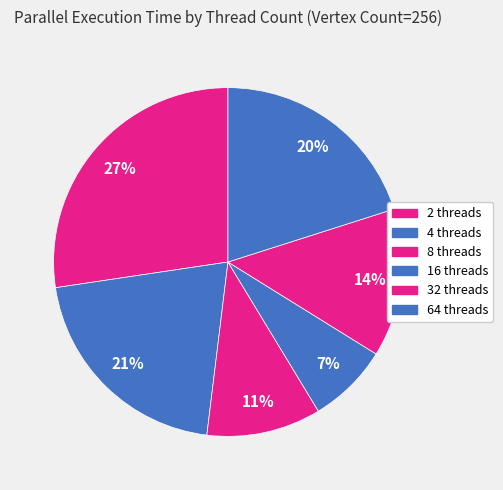

How many slices are in this pie chart?

6